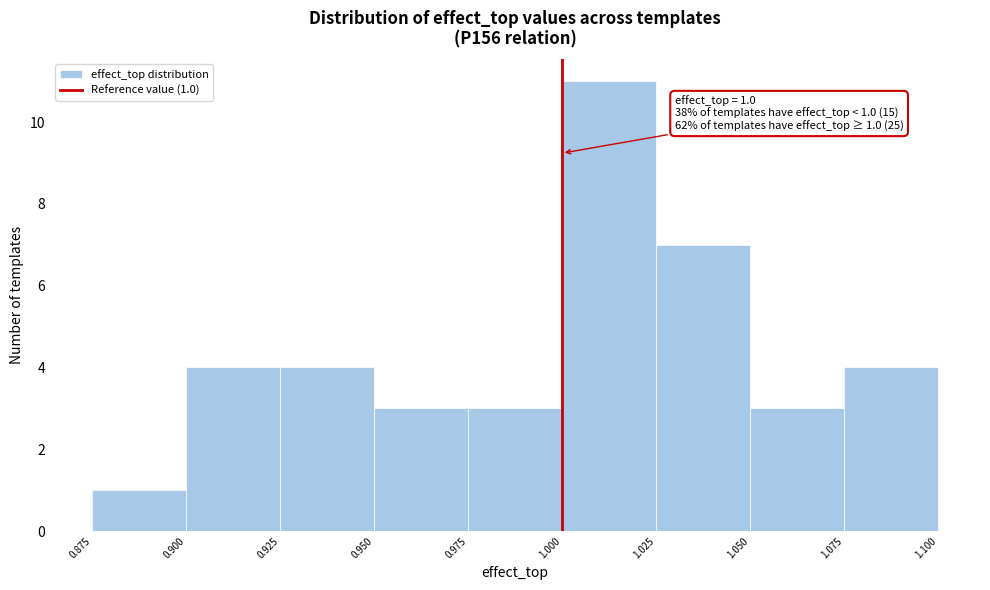

Which range on the x-axis has the tallest bar?

1.000 to 1.025